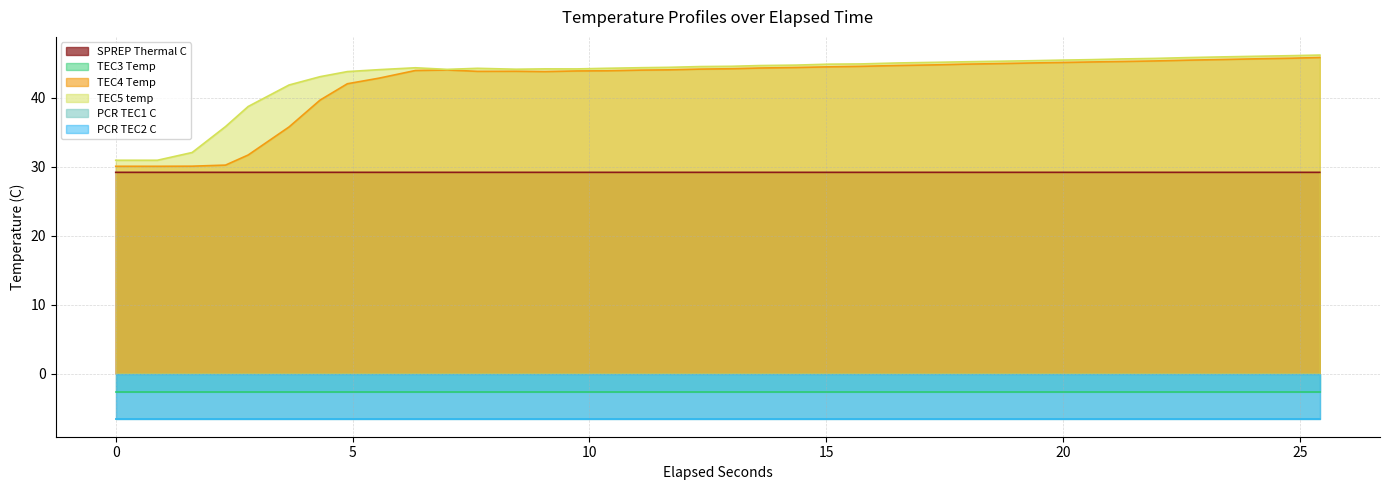

In SPREP Thermal C, how many points are lower than both neighbors (excluding endpoints)?

1